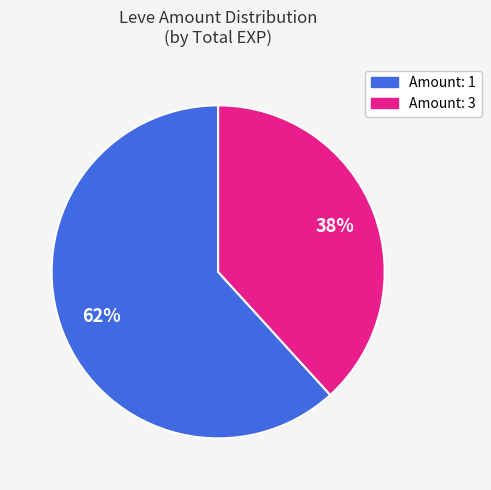

Count the number of slices in the pie.

2